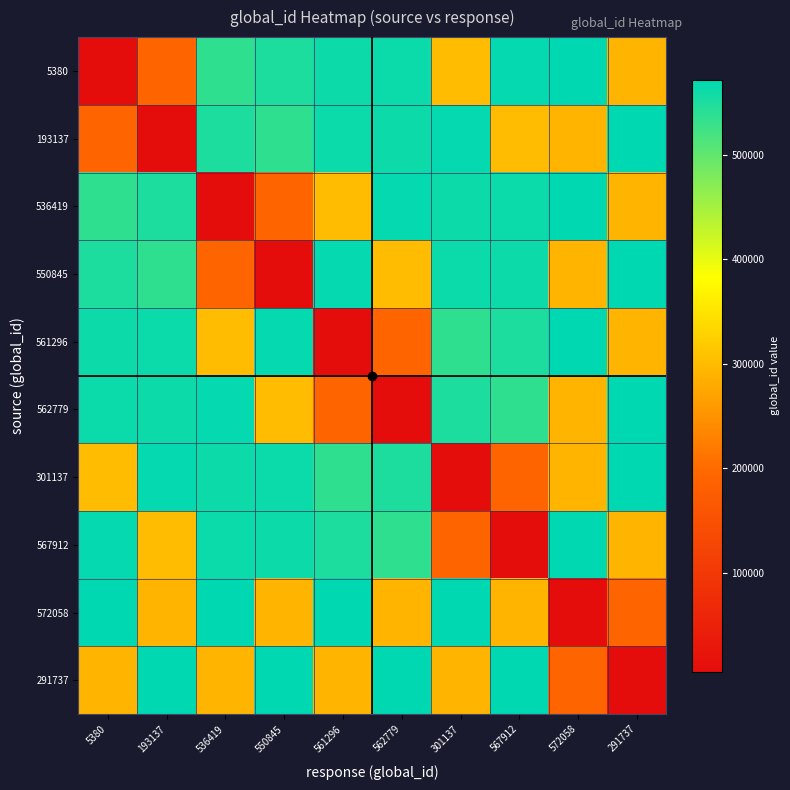

Rank the series at 536419 from highest to lowest value.

572058, 562779, 567912, 301137, 193137, 5380, 561296, 291737, 550845, 536419